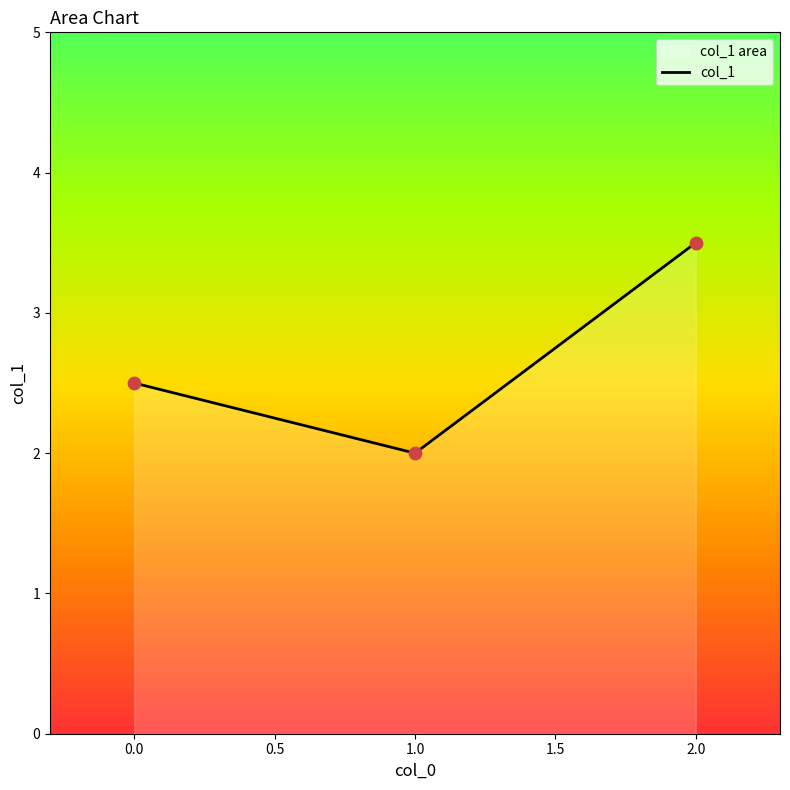

Between 2.0 and 1.0, which is larger?

2.0